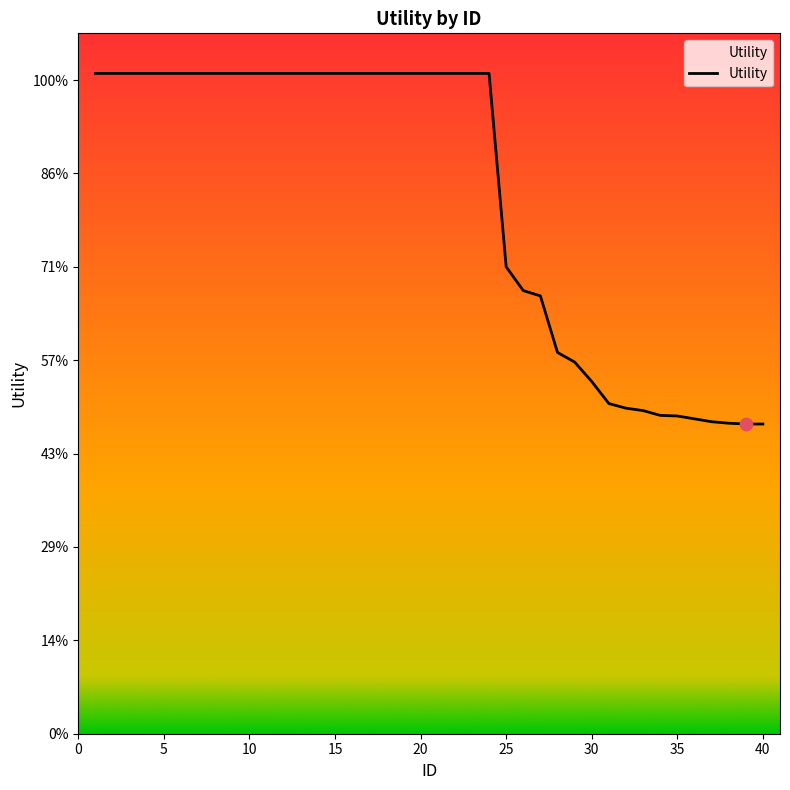

Is this an area chart (filled region under the line)?

Yes